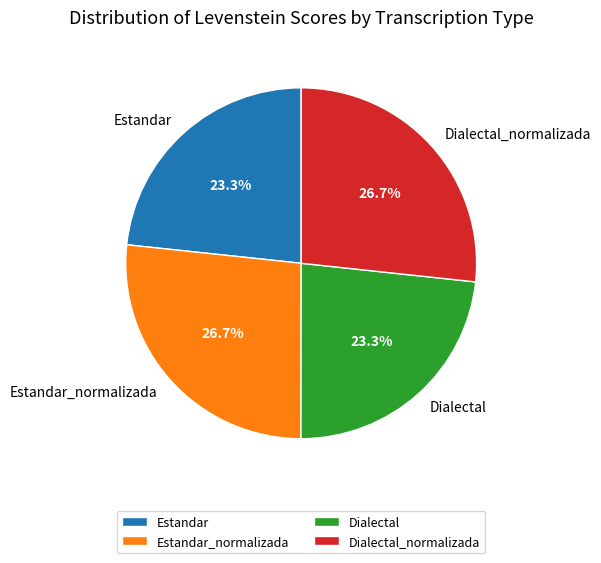

To the nearest percent, what is the combined percentage of Dialectal_normalizada and Estandar?

50%